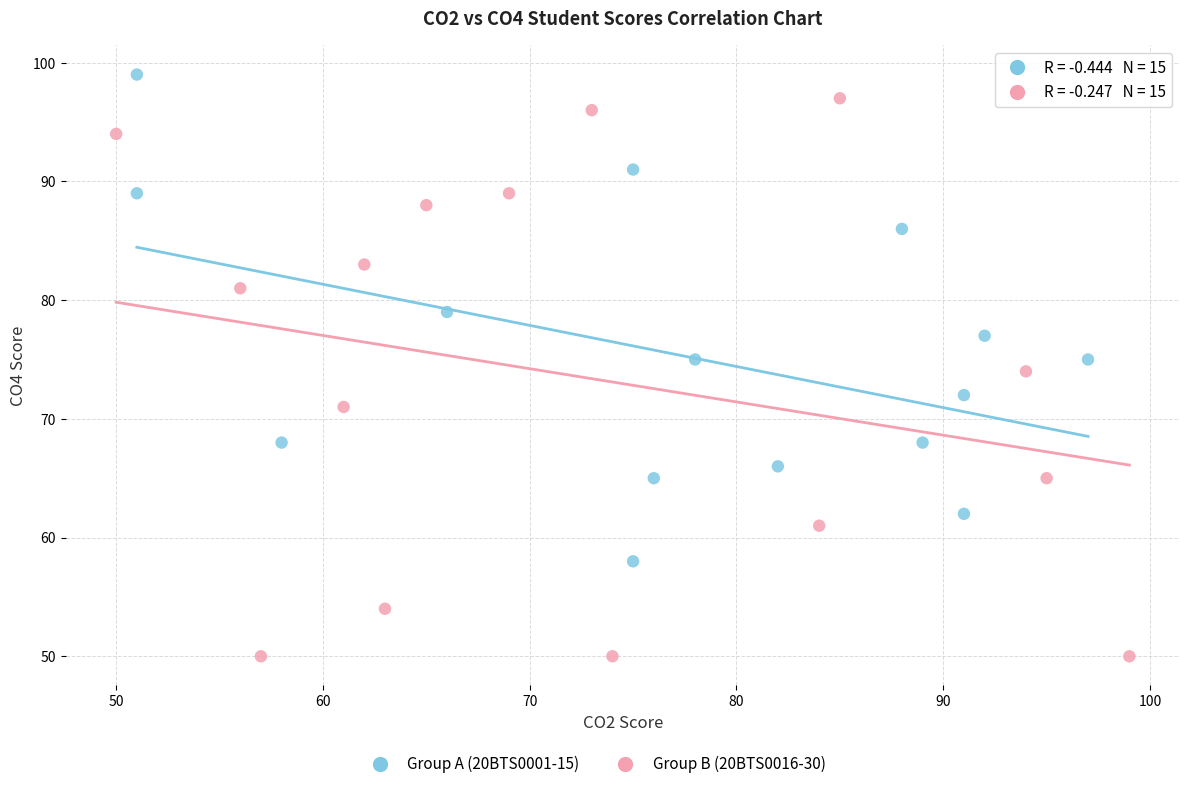

Which series reaches the minimum Y coordinate?

Group B (20BTS0016-30)